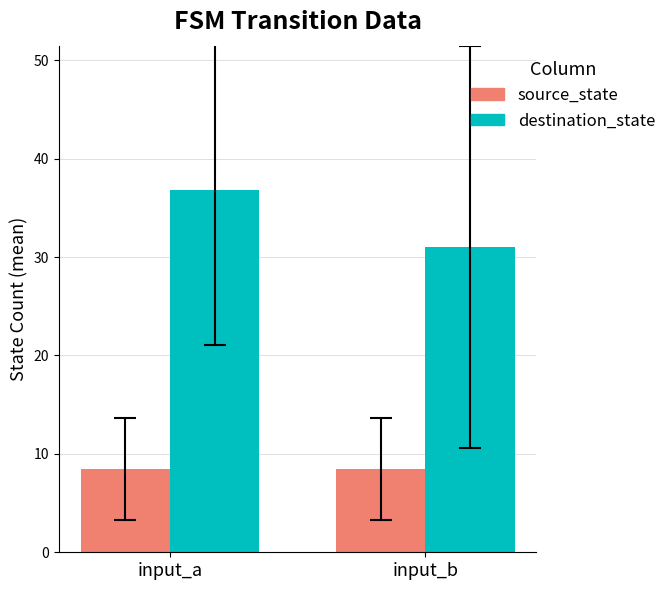

List the labels in order of destination_state value, smallest first.

input_b, input_a